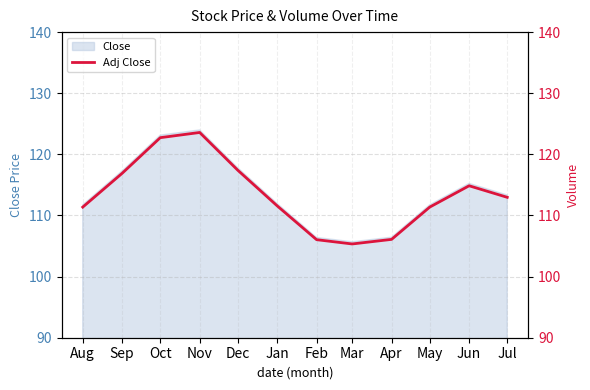

What is the label of the 12th point from the left?

Jul